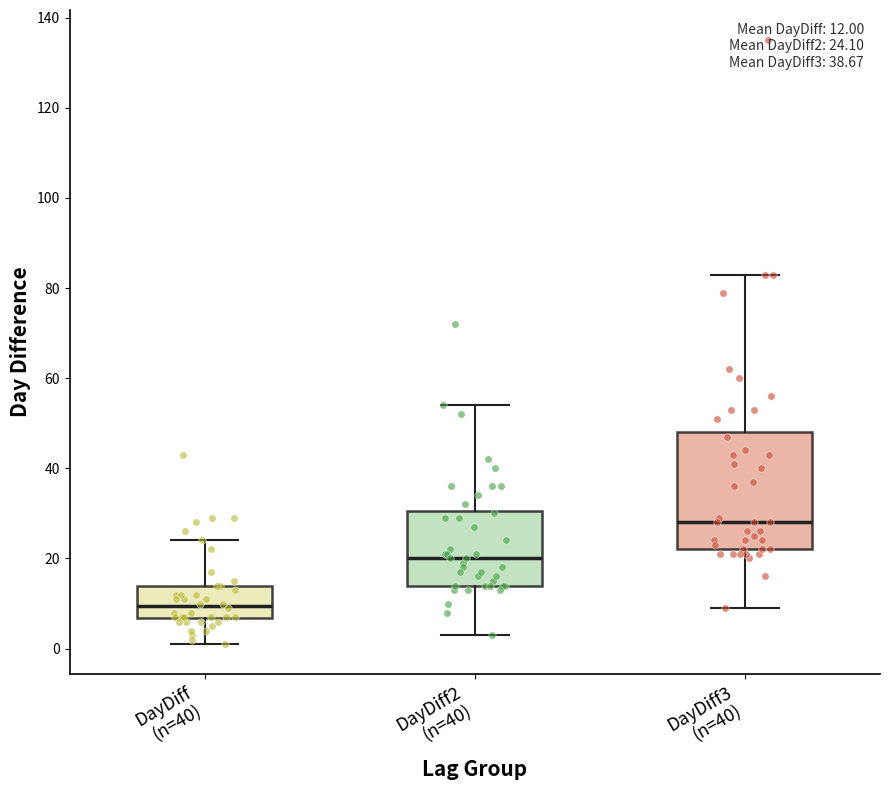

Which box is the tallest, from its lower edge to its upper edge?

DayDiff3 (n=40)